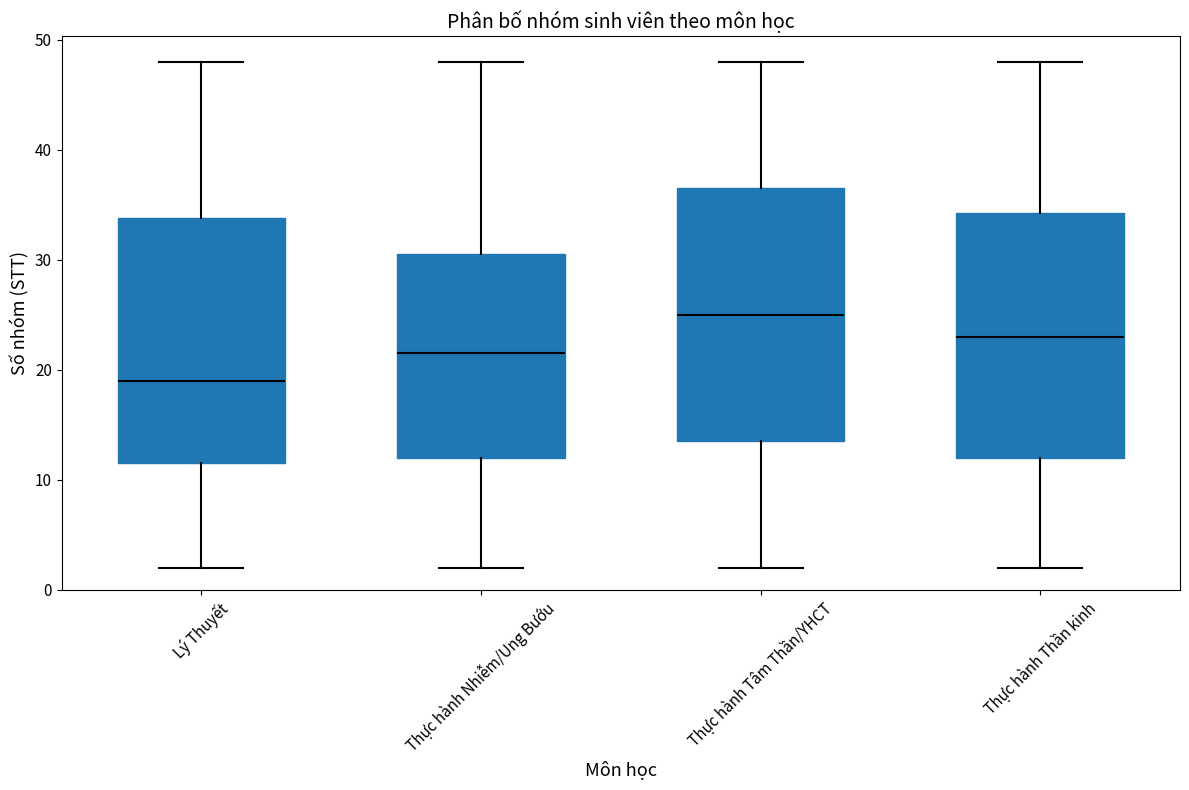

Reading left to right, transcribe this box plot: for each box, give where its median line is, the range the box spans, and where its two whiskers end, as read against the y-axis. The values are not printed on the chart, so give them approximately, as read against the axis.

Lý Thuyết: median 19, box 12 to 34, whiskers 2 to 48
Thực hành Nhiễm/Ung Bướu: median 22, box 12 to 31, whiskers 2 to 48
Thực hành Tâm Thần/YHCT: median 25, box 14 to 37, whiskers 2 to 48
Thực hành Thần kinh: median 23, box 12 to 34, whiskers 2 to 48